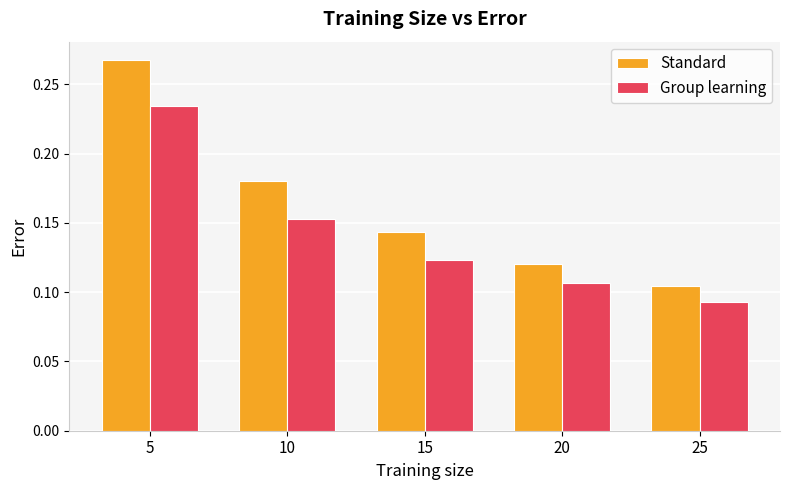

Between 15 and 25, which series saw the biggest shift?

Standard